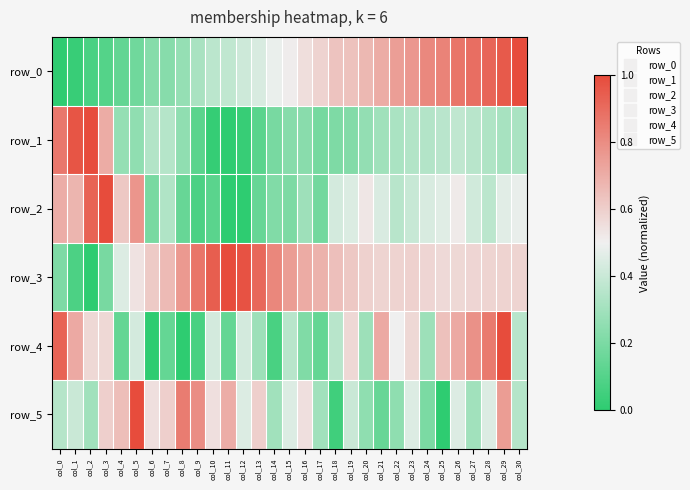

Rank the series at col_17 from lowest to highest value.

row_4, row_2, row_1, row_5, row_0, row_3